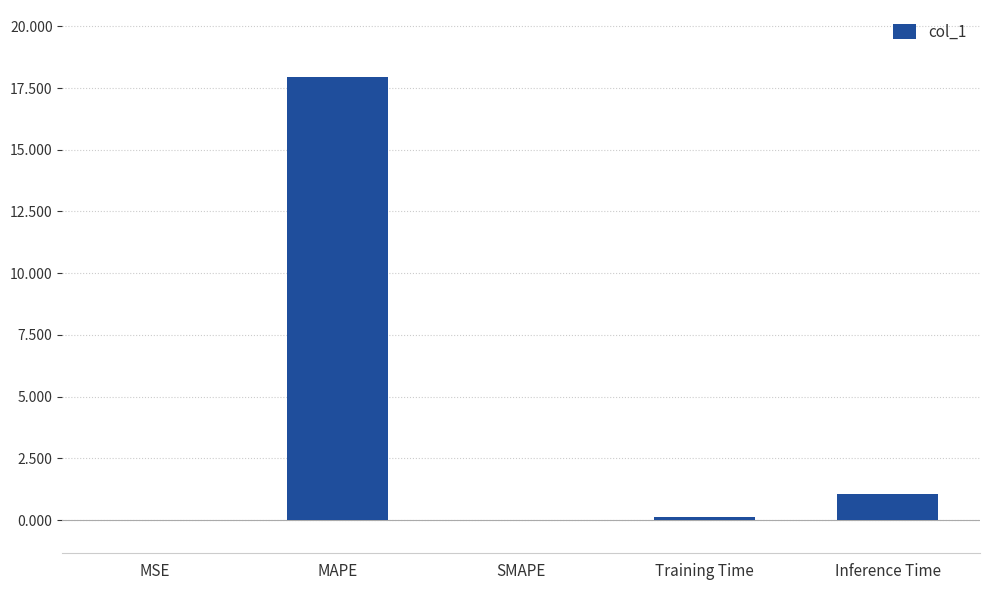

Which label corresponds to the largest value in the chart?

MAPE